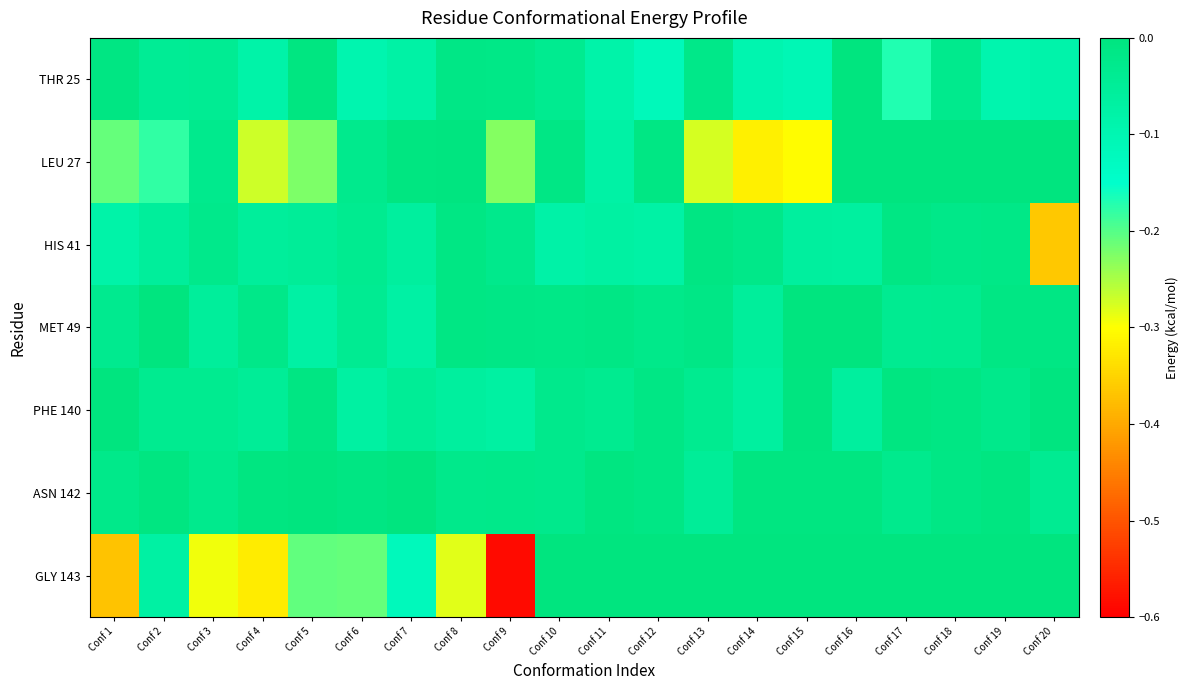

Rank the series at Conf 5 from highest to lowest value.

ASN 142, THR 25, PHE 140, HIS 41, MET 49, GLY 143, LEU 27